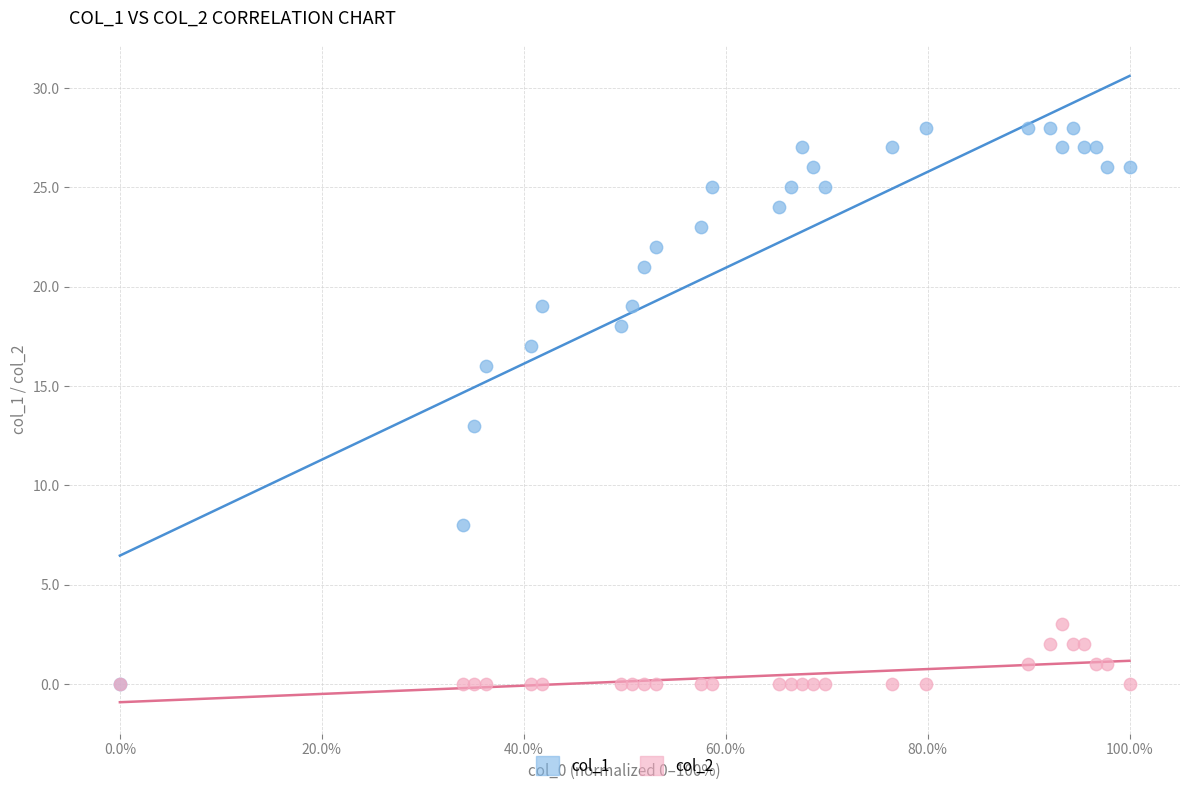

Across all series, what Y value is closest to 14?

13